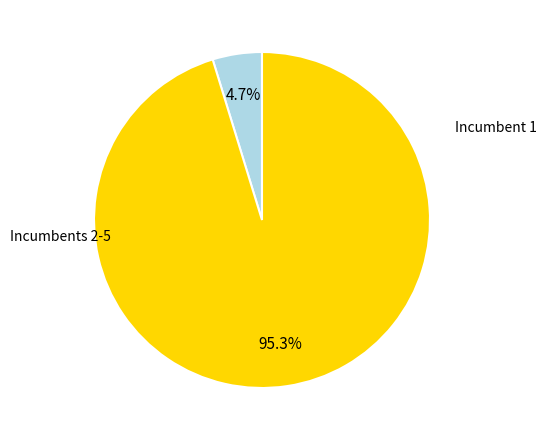

Does any single category account for the majority?

Yes